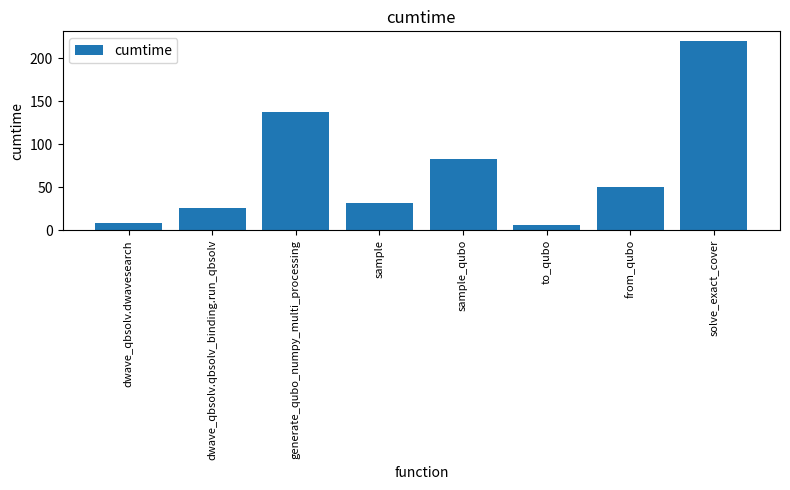

How many data points are above 50?

4